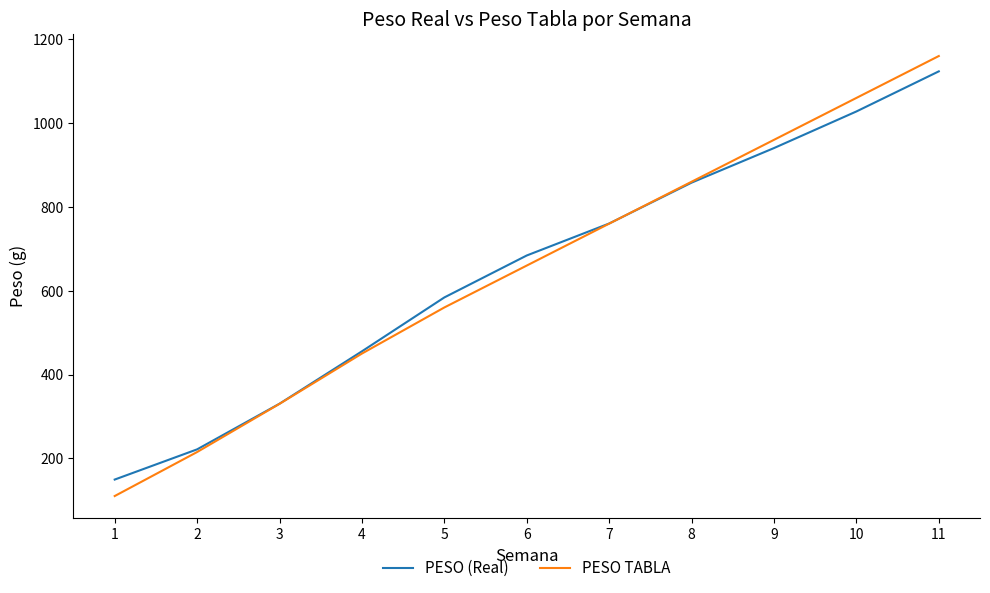

Reading left to right, list all the values displayed in this chart.

PESO (Real): 1=149.3	2=221.4	3=330.3	4=455.3	5=583.9	6=684.0	7=760.3	8=857.9	9=940.4	10=1027.7	11=1123.4
PESO TABLA: 1=110.0	2=215.0	3=330.0	4=450.0	5=560.0	6=660.0	7=760.0	8=860.0	9=960.0	10=1060.0	11=1160.0